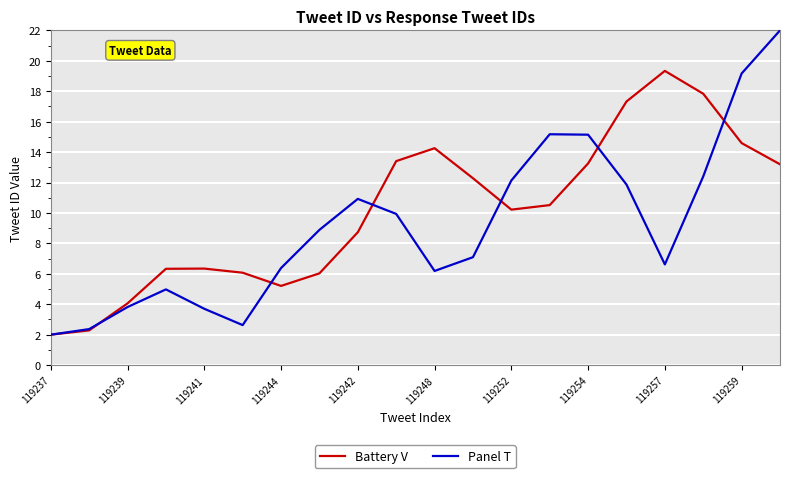

Which series ends up on top after the final intersection of Battery V and Panel T?

Panel T